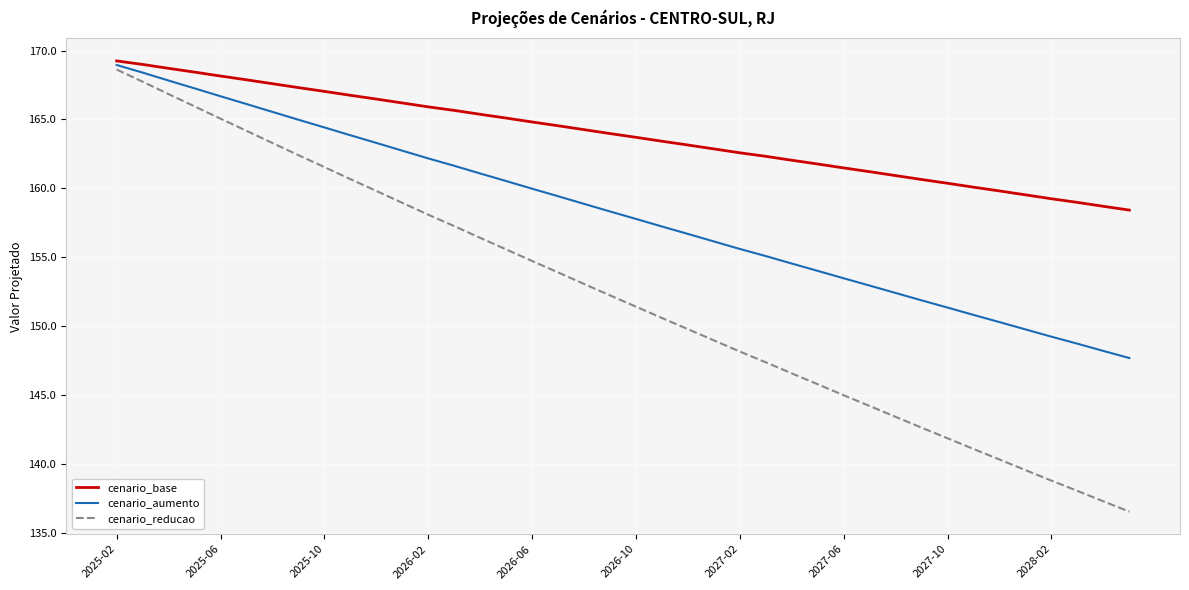

Count the number of data series in this chart.

3